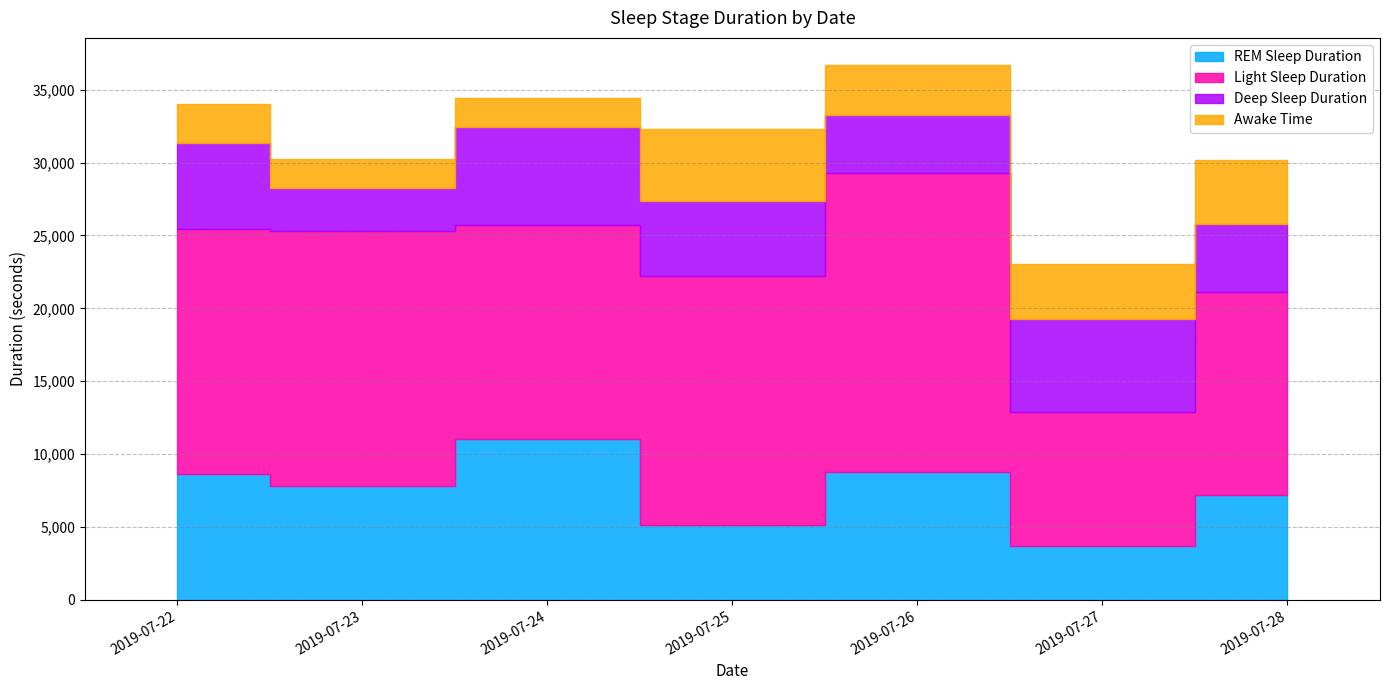

At how many categories does at least one series exceed 3687?

7